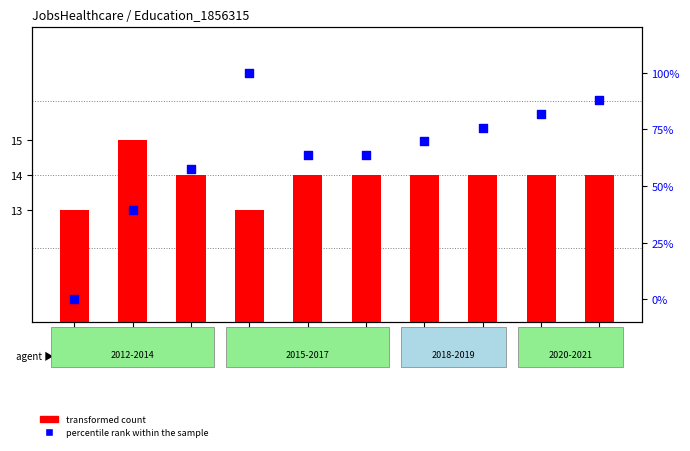

What are all the series names shown in the legend?

transformed count, percentile rank within the sample